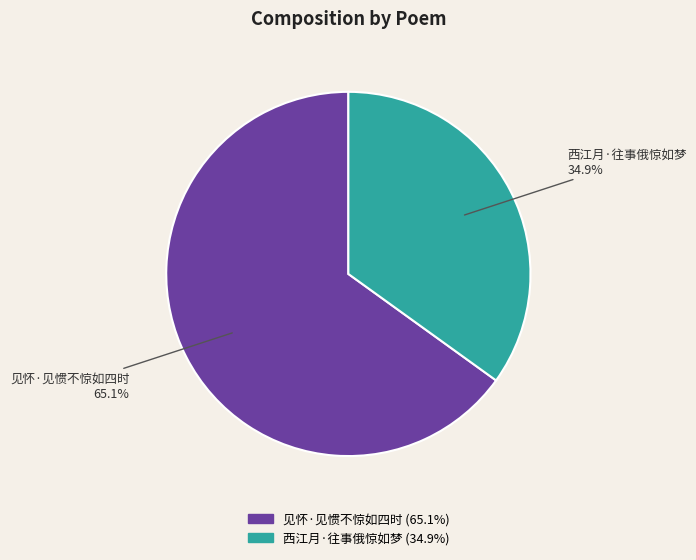

To the nearest percent, what percentage of the pie is 西江月·往事俄惊如梦?

35%